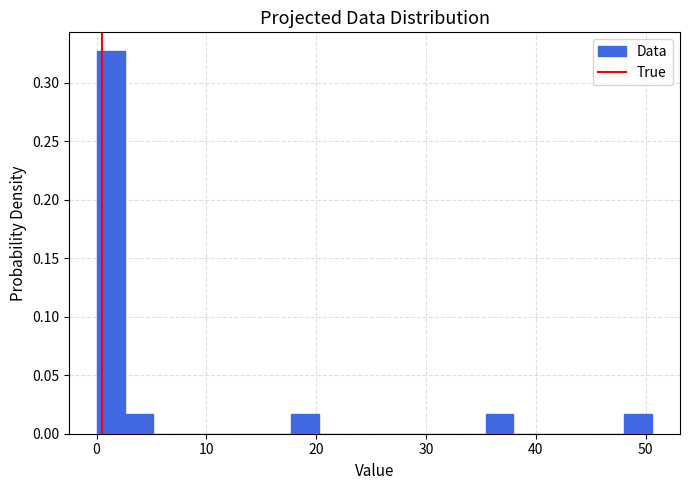

Around what value on the x-axis is the tallest bar? Give the approximate position of its centre, as read against the axis.

1